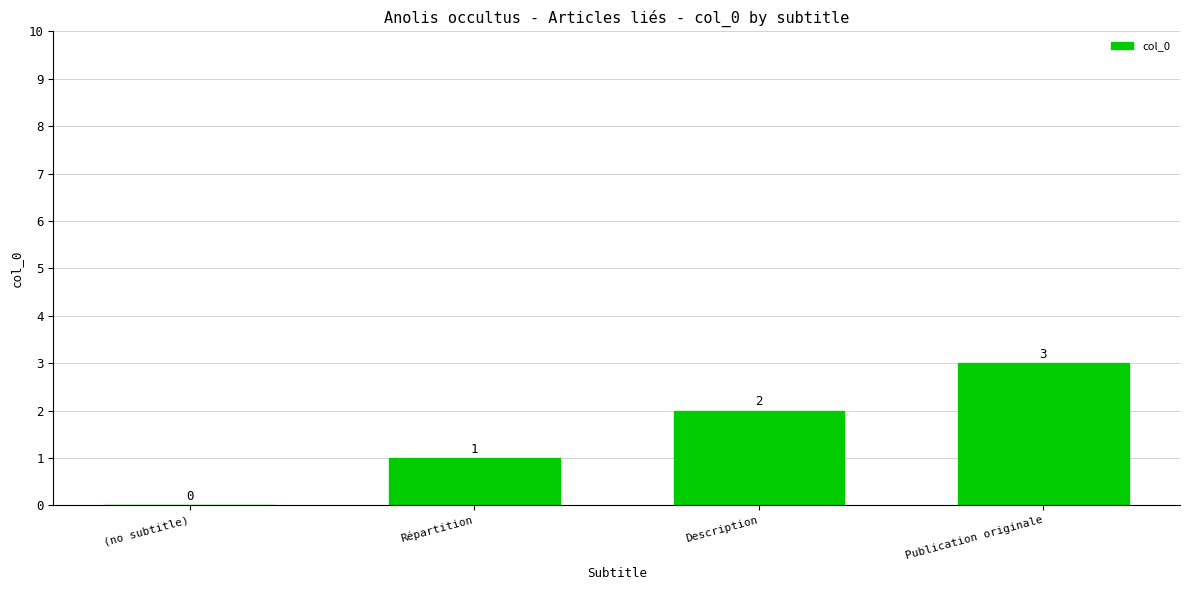

What is the maximum value shown in the chart?

3